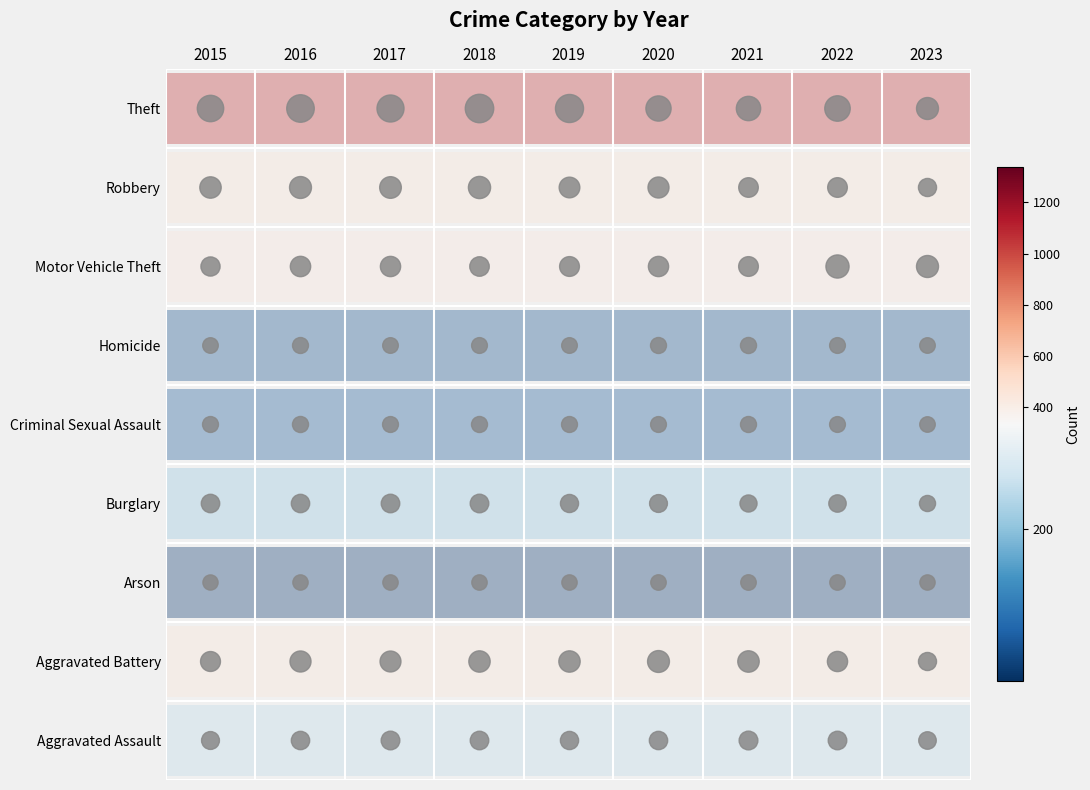

How many data points does each series have?

9